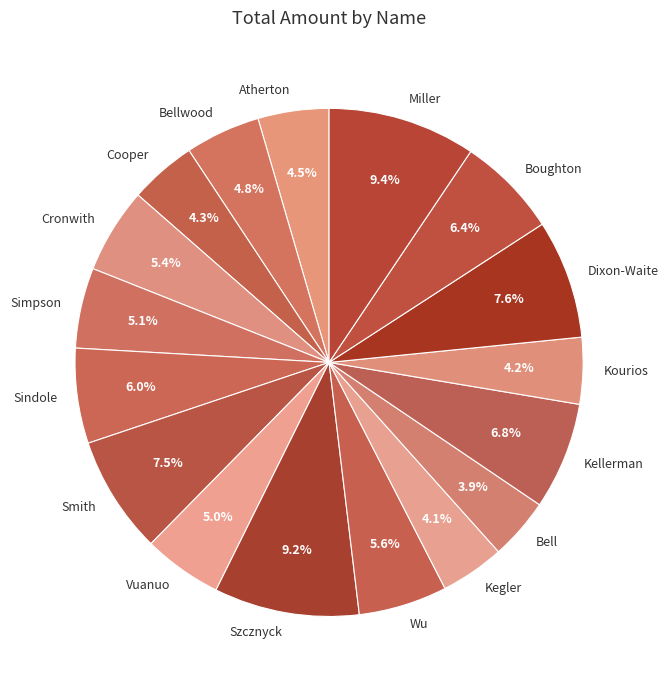

To the nearest percent, what percentage of the pie is Cooper?

4%